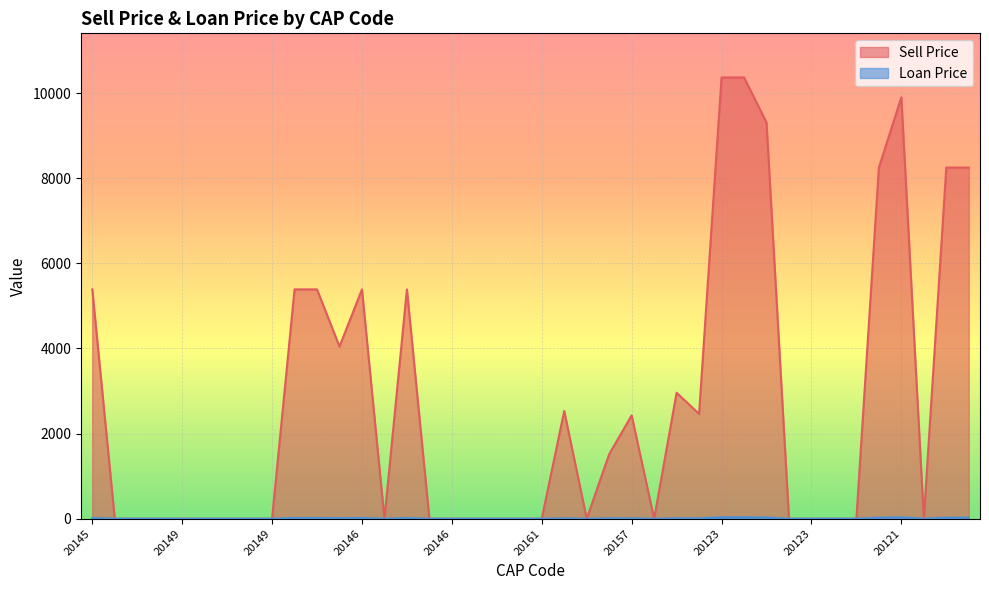

At how many categories does at least one series exceed 2792?

14